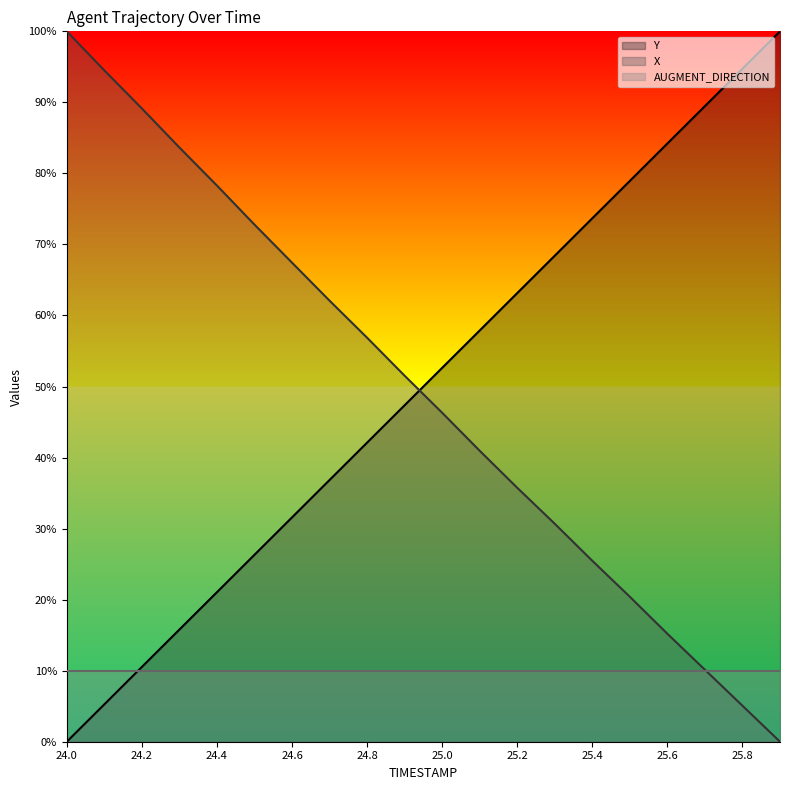

Which series ends up on top after the final intersection of X and Y?

Y